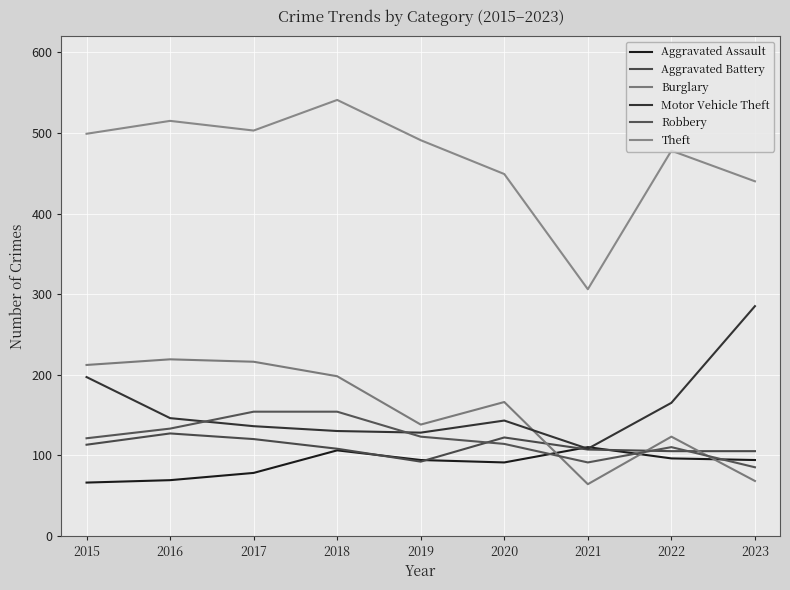

Is it true that Burglary equals 198 at 2018?

True